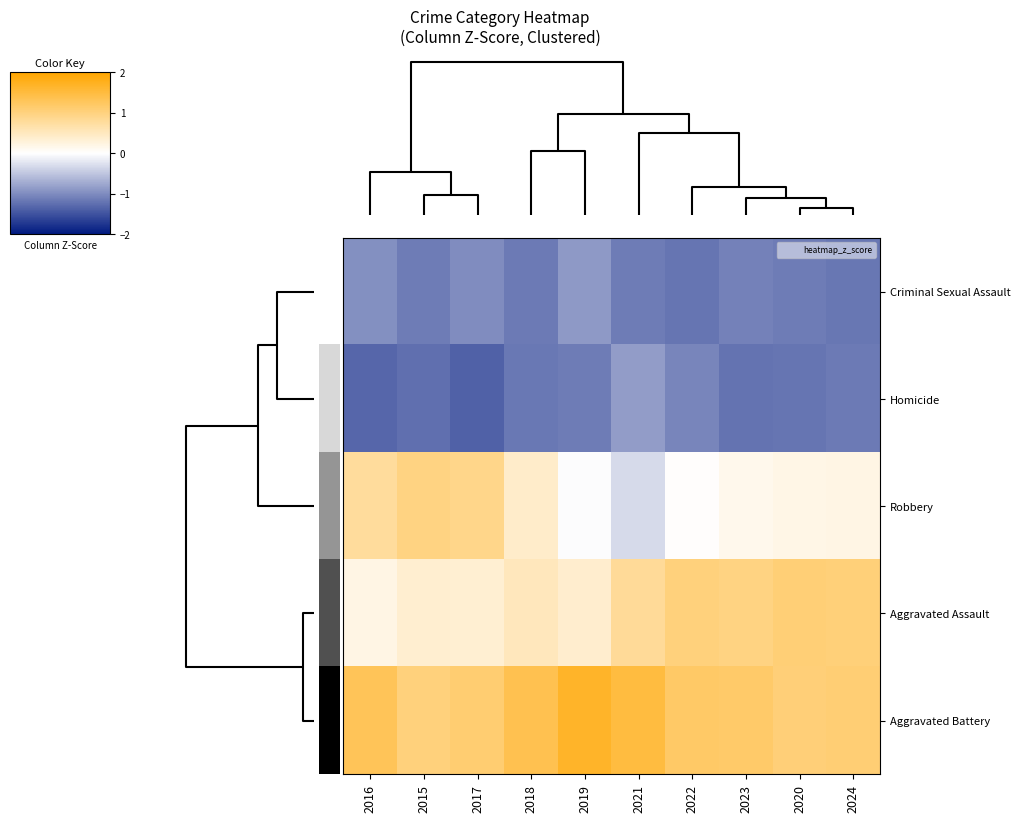

Rank the series by their maximum value, from highest to lowest.

Aggravated Battery, Aggravated Assault, Robbery, Homicide, Criminal Sexual Assault